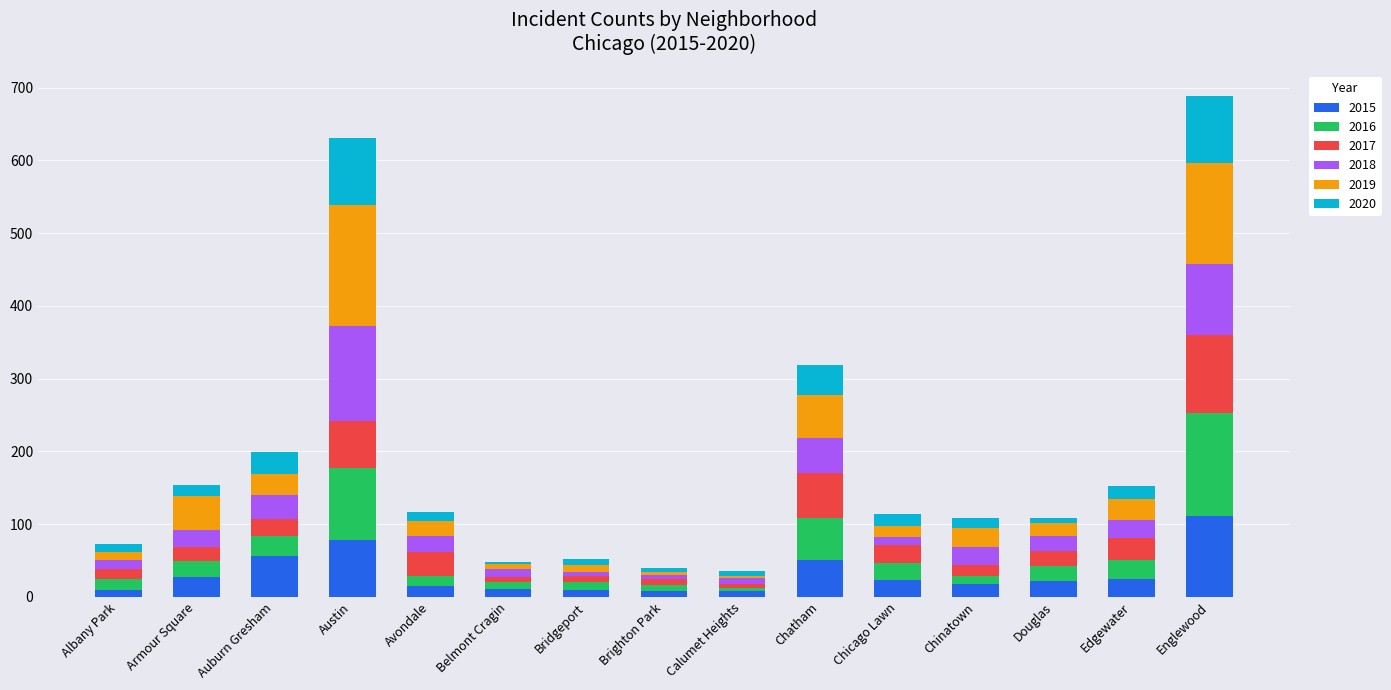

Is it true that 2015 equals 78 at Austin?

True